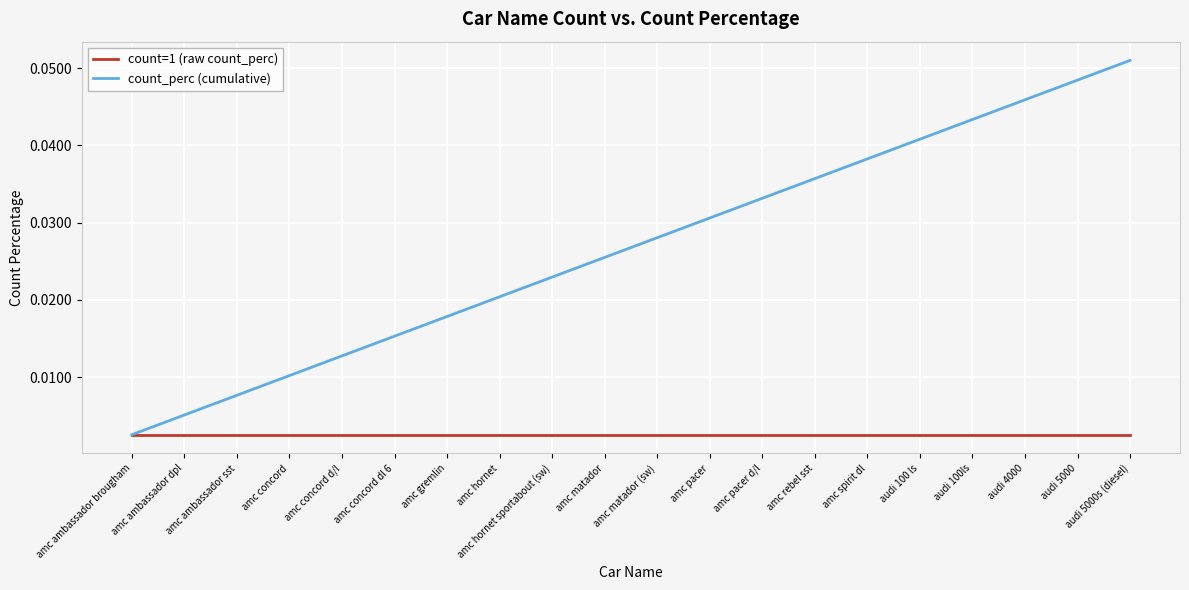

Rank the series by their maximum value, from highest to lowest.

count_perc (cumulative), count=1 (raw count_perc)